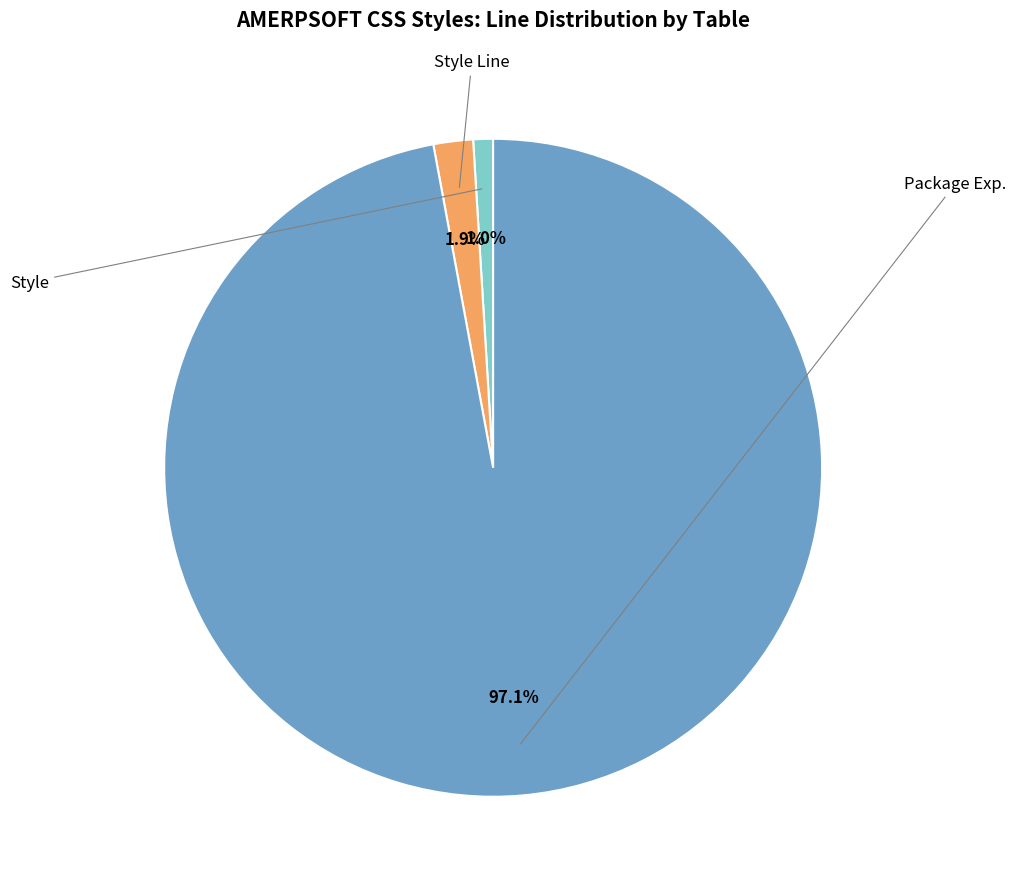

Is there any slice that represents more than half of the pie?

Yes